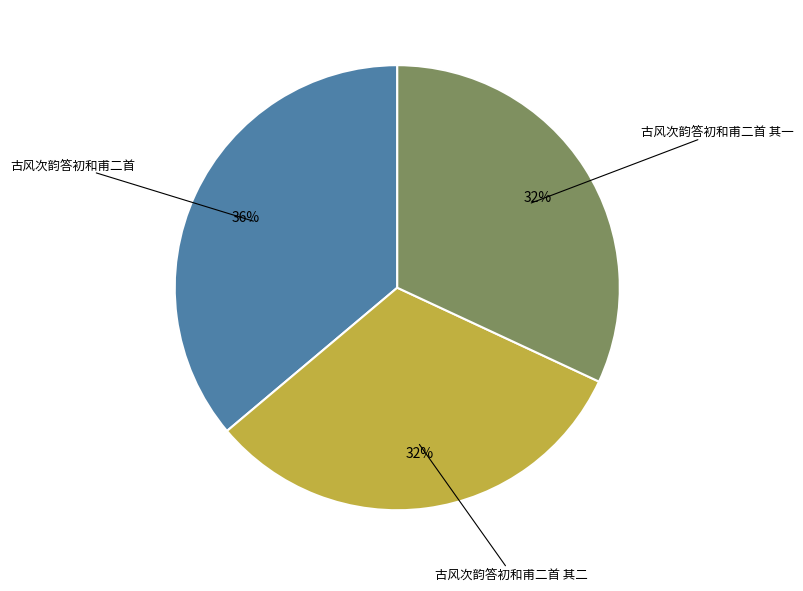

Is it true that 古风次韵答初和甫二首 is 45% of the pie?

False